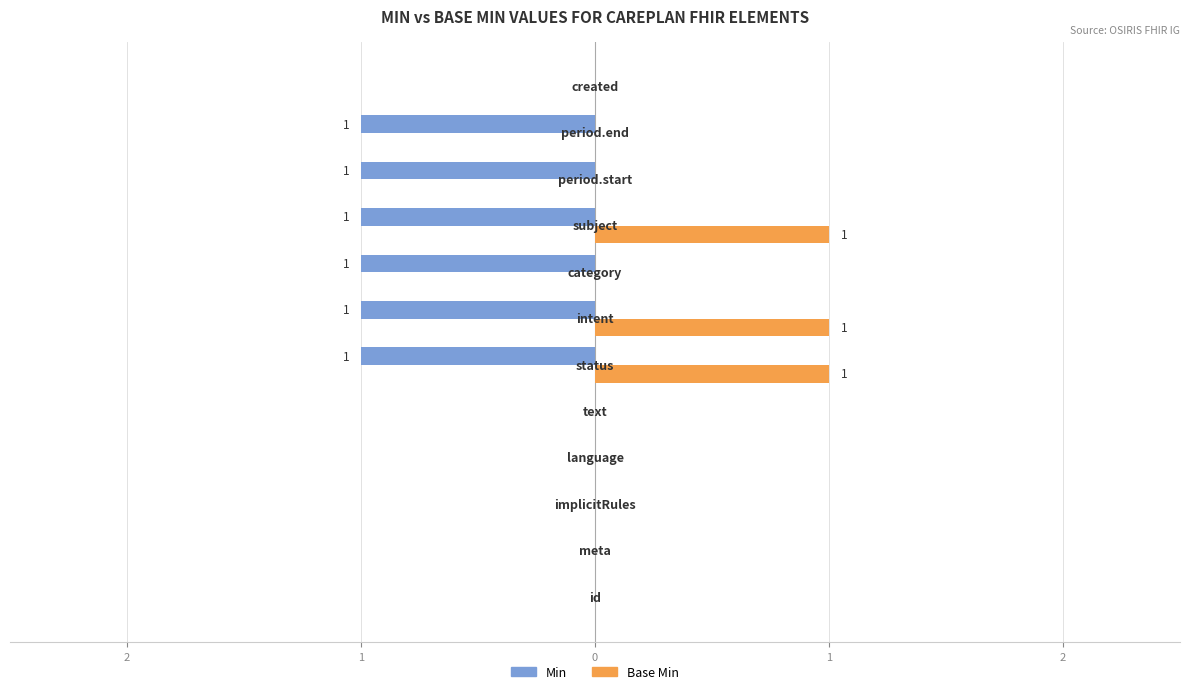

What are all the series names shown in the legend?

Min, Base Min